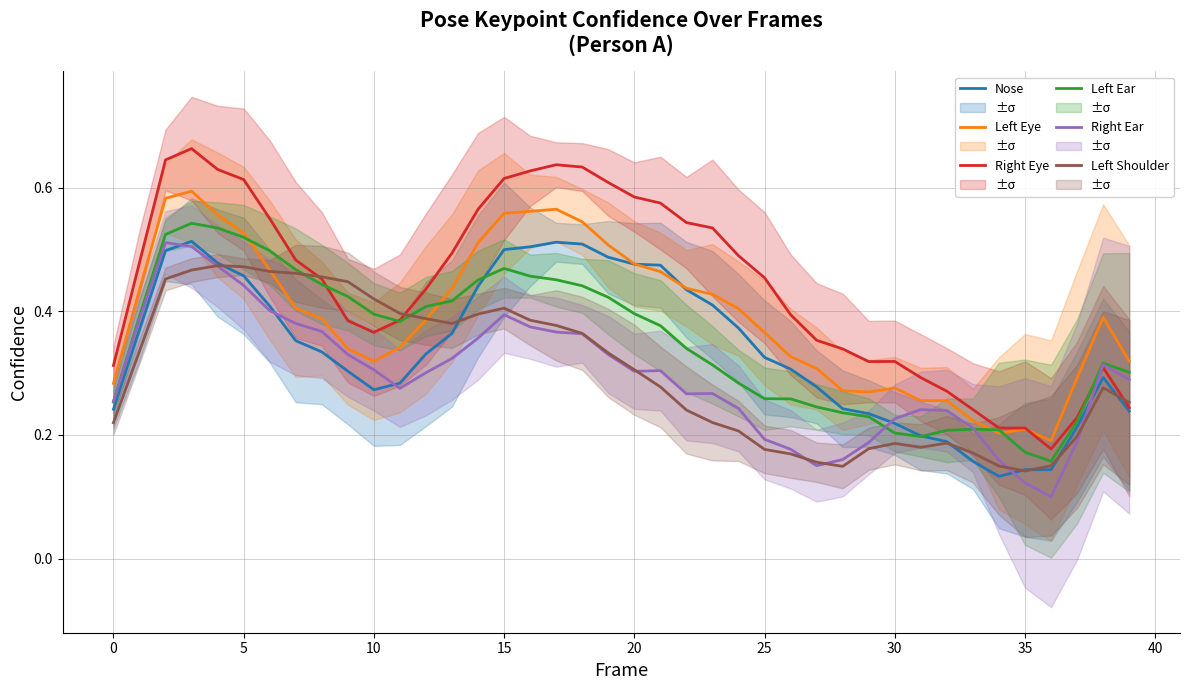

What is the smallest value displayed?

0.1